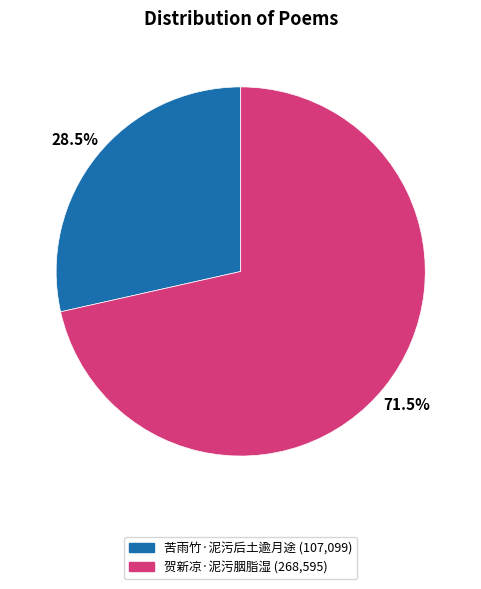

What is the largest slice in the pie chart?

贺新凉·泥污胭脂湿